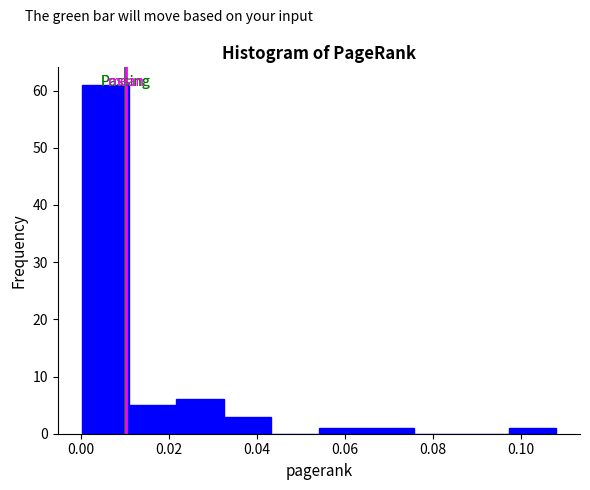

Which range on the x-axis has the tallest bar?

0.000 to 0.010